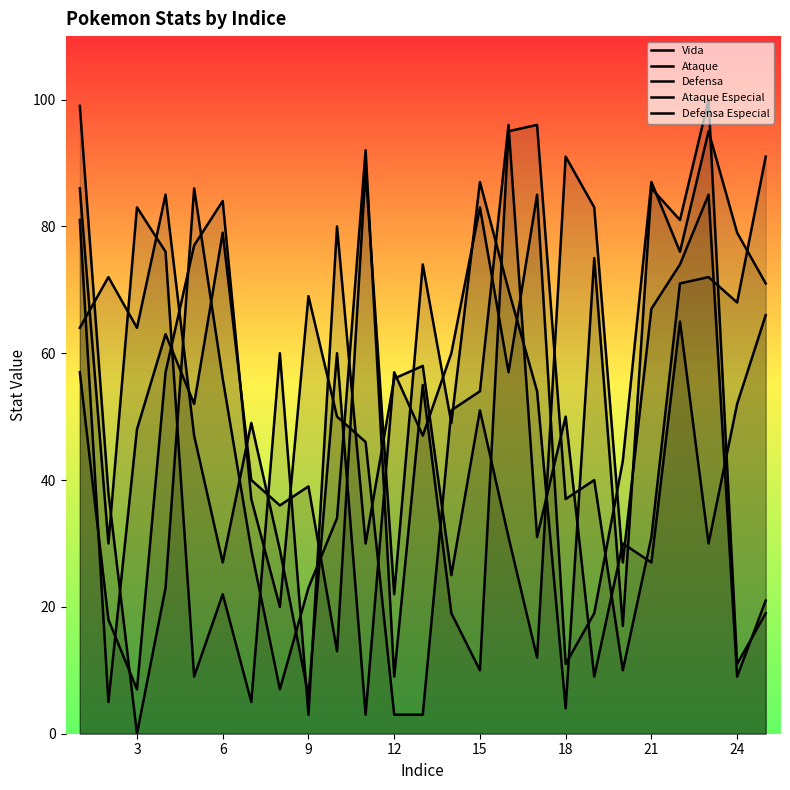

At which label does Ataque Especial first exceed 38?

1